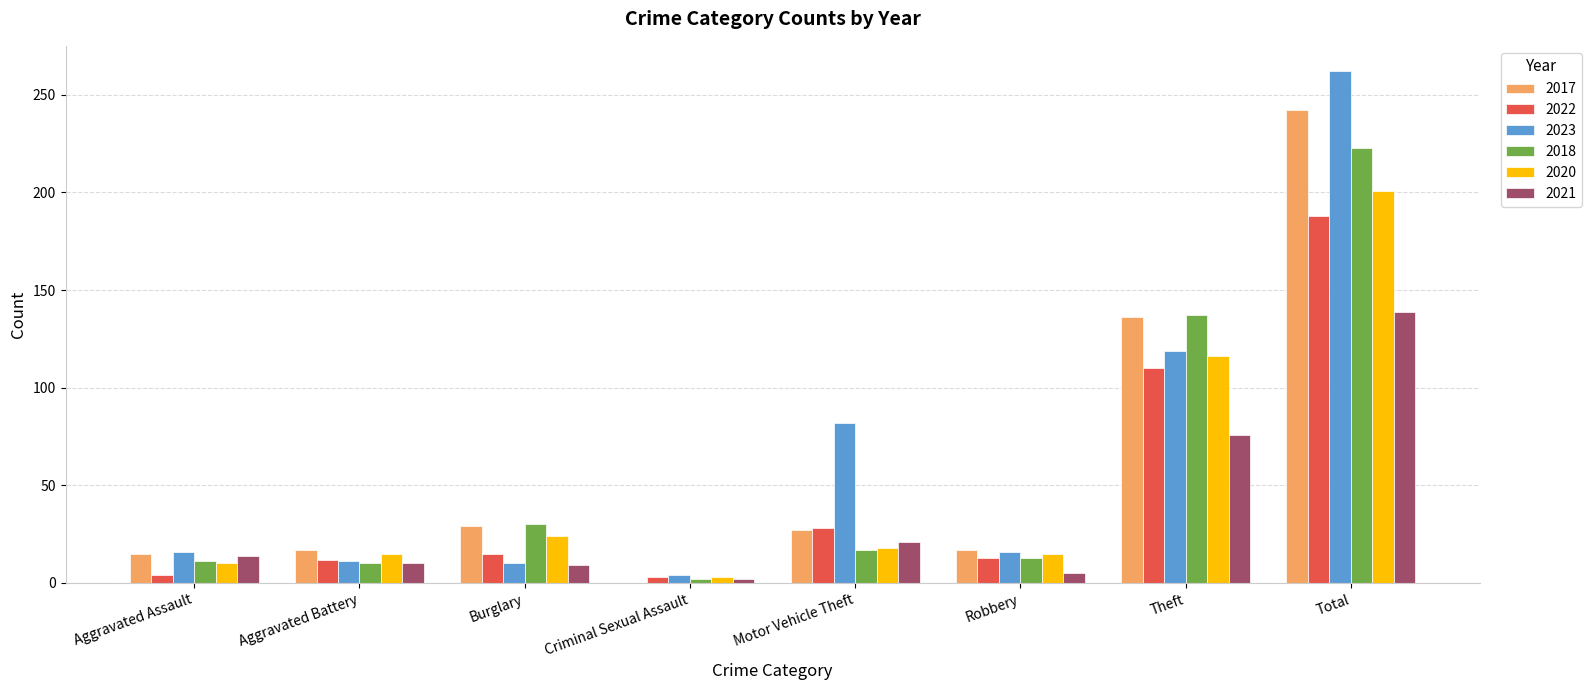

Is the value of 2021 at Criminal Sexual Assault greater than the value of 2020 at Burglary?

No